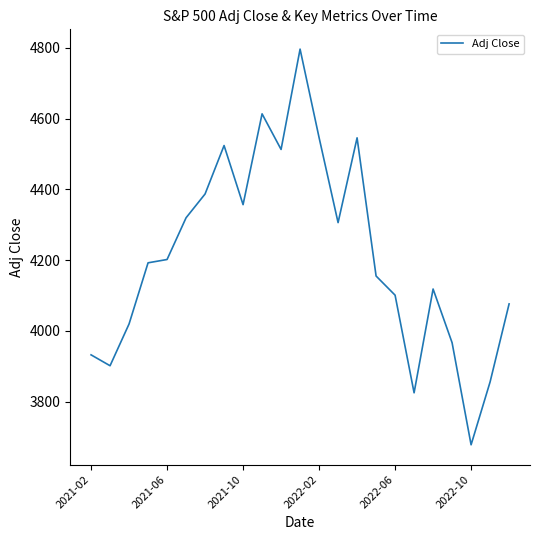

What is the average value?

4214.7